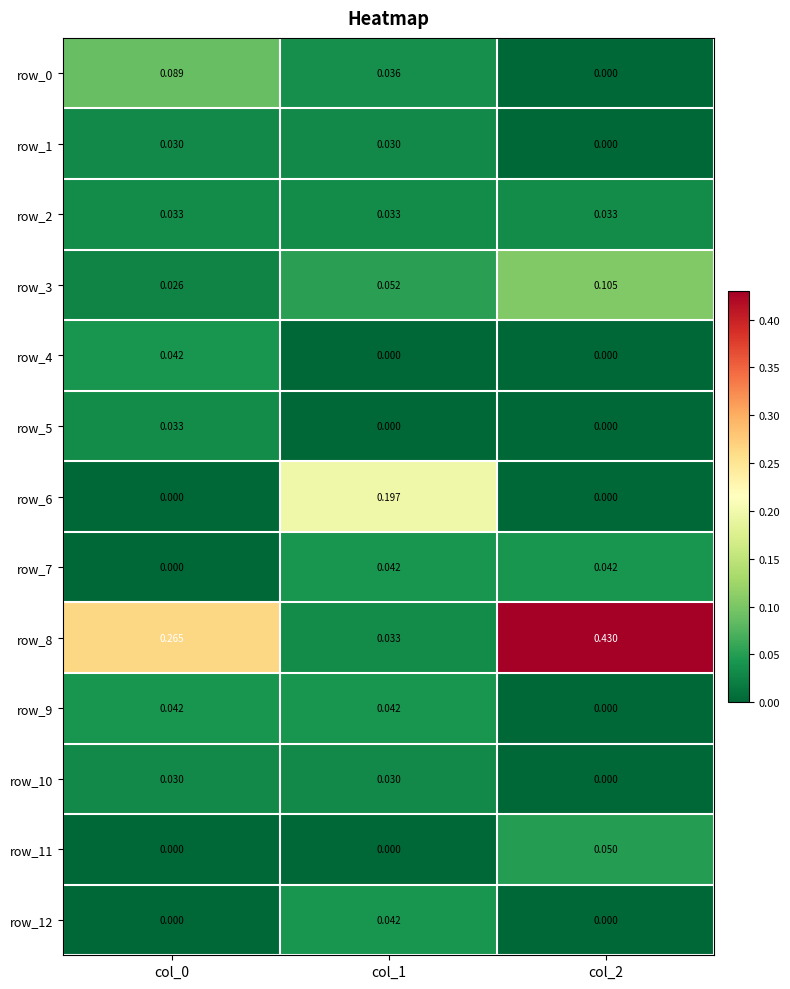

The value of row_1 at col_2 is 0.0. True or false?

True